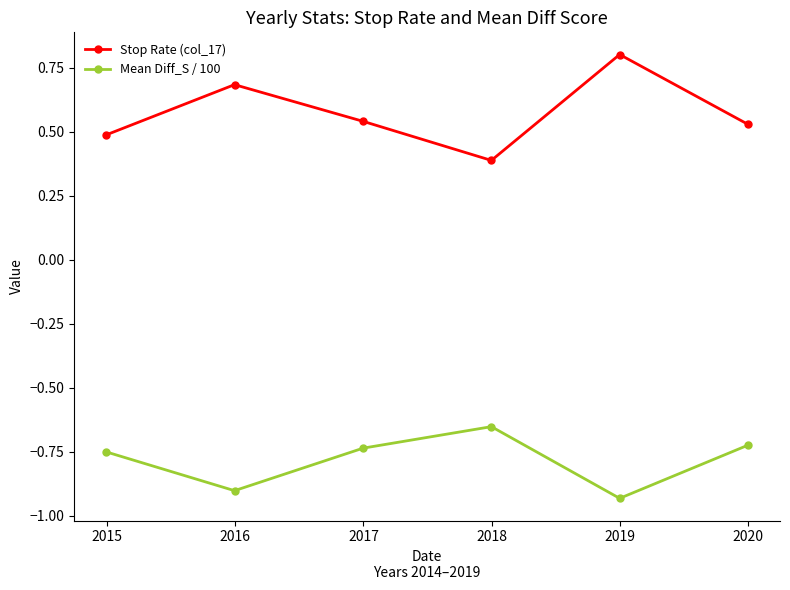

List the series in order of their peak value, highest first.

Stop Rate (col_17), Mean Diff_S / 100